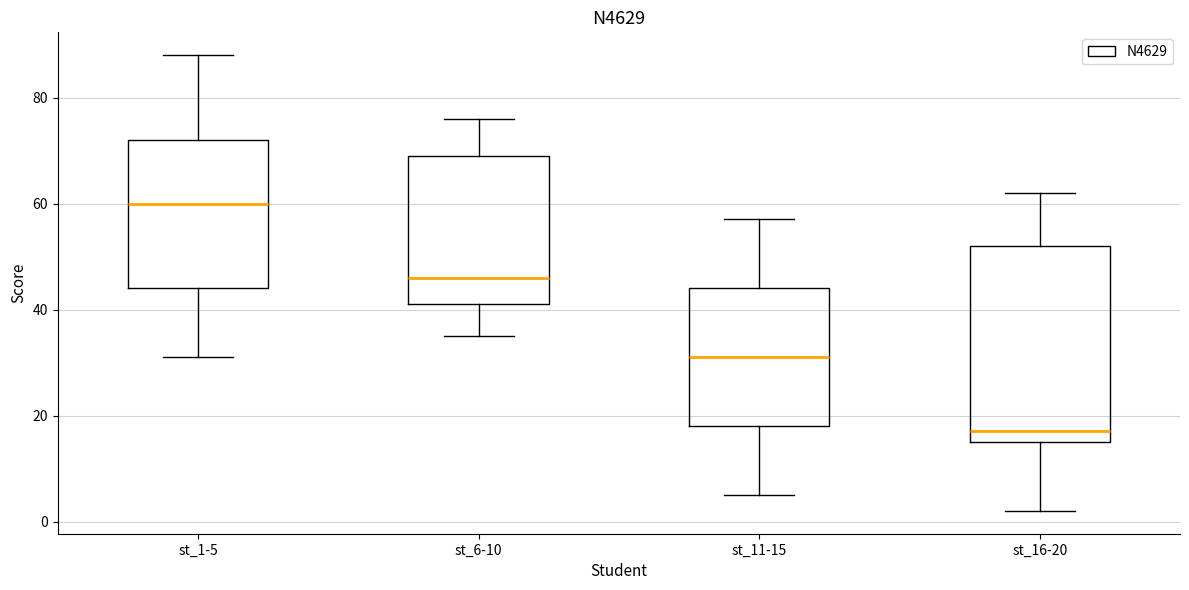

Where does the lower whisker of the box for st_16-20 end on the y-axis? The values are not printed on the chart, so give them approximately, as read against the axis.

2